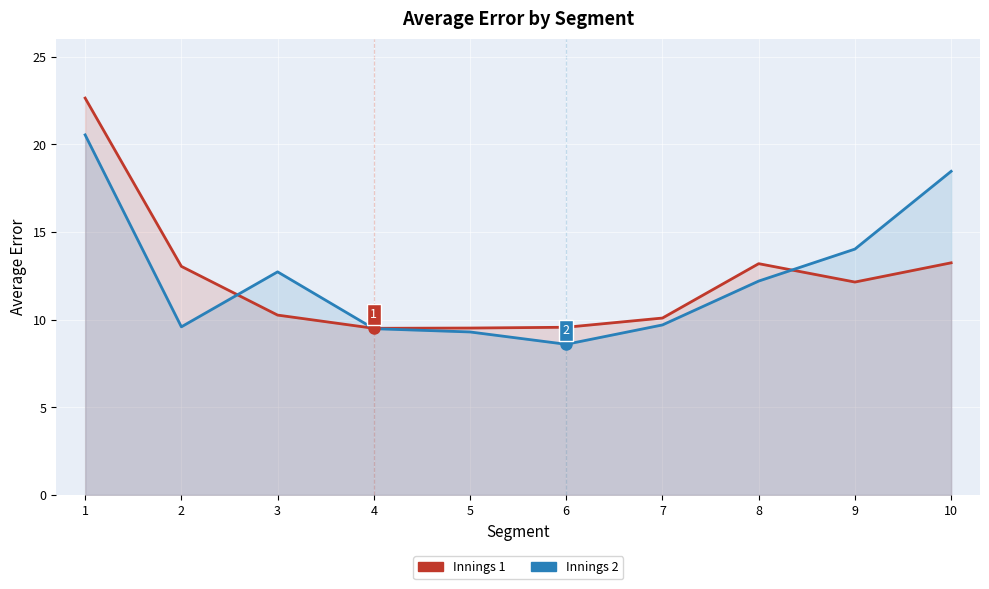

What is the spread (max minus min) of values at 10?

5.2